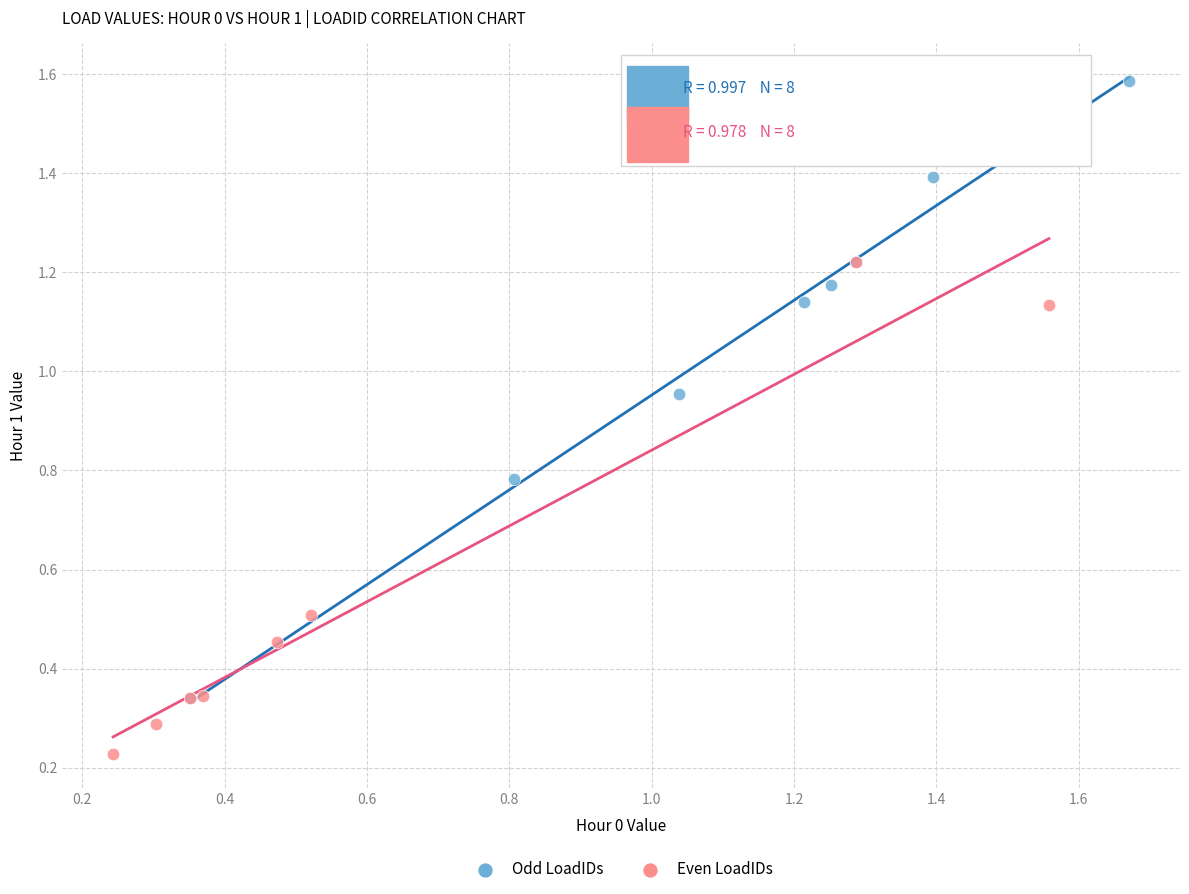

Which series reaches the minimum Y coordinate?

Even LoadIDs